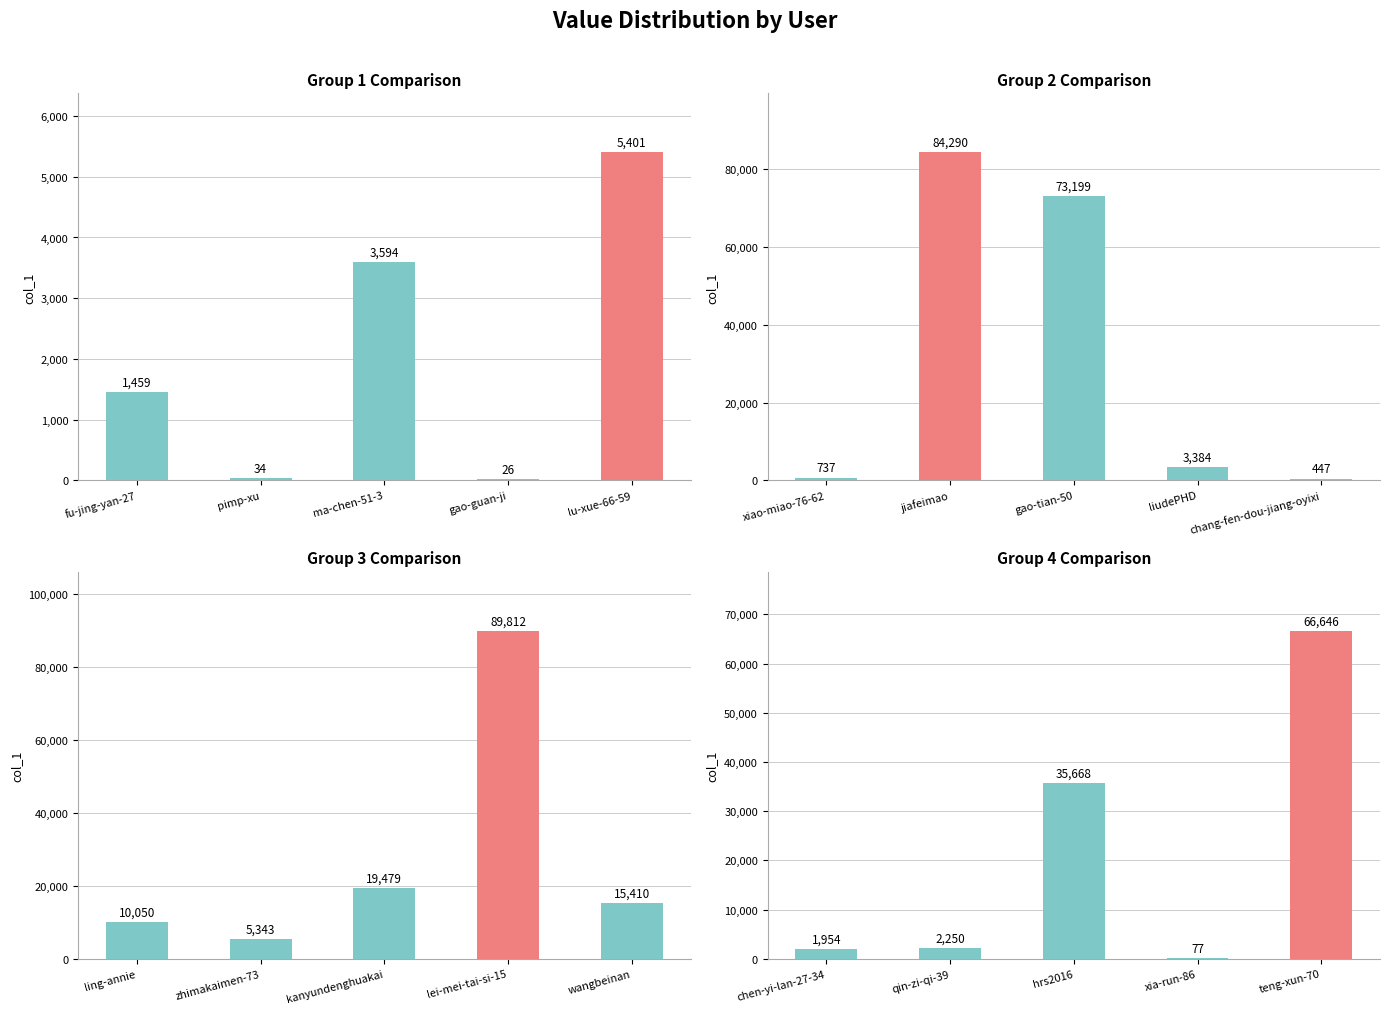

What is the label of the 2nd bar from the right?

xia-run-86